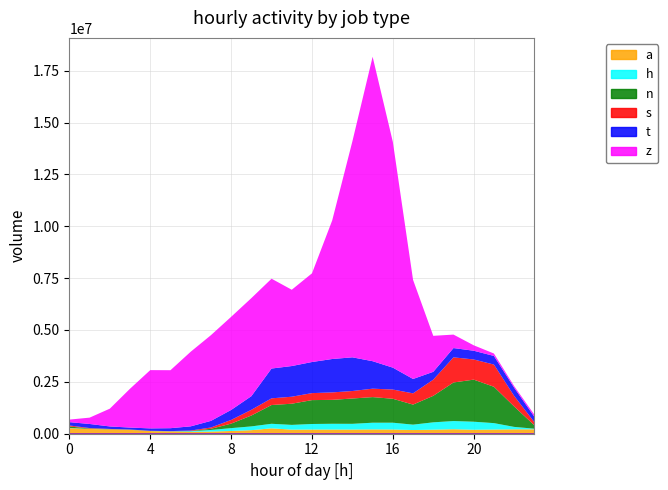

Which label corresponds to the smallest value in the chart?

hour03